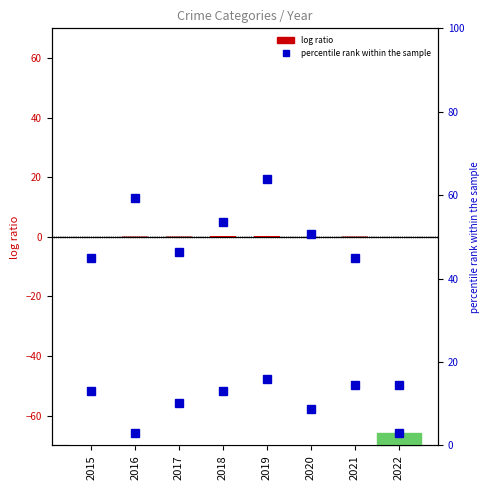

True or false: Criminal Sexual Assault %ile has a value of 11.9 at 2020.

False